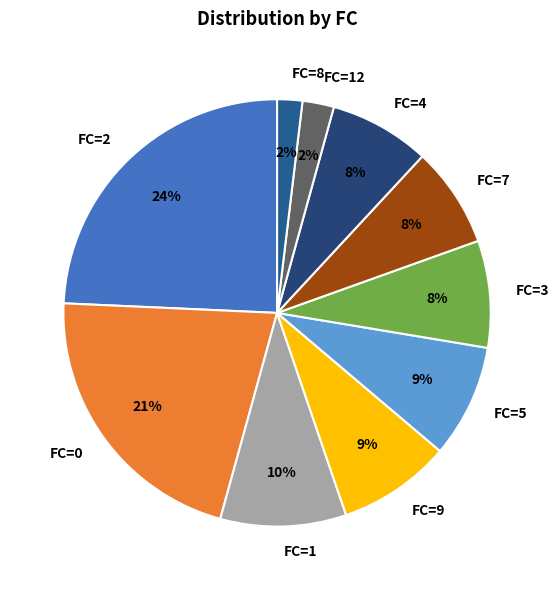

Do FC=8 and FC=3 together represent more than half of the pie?

No